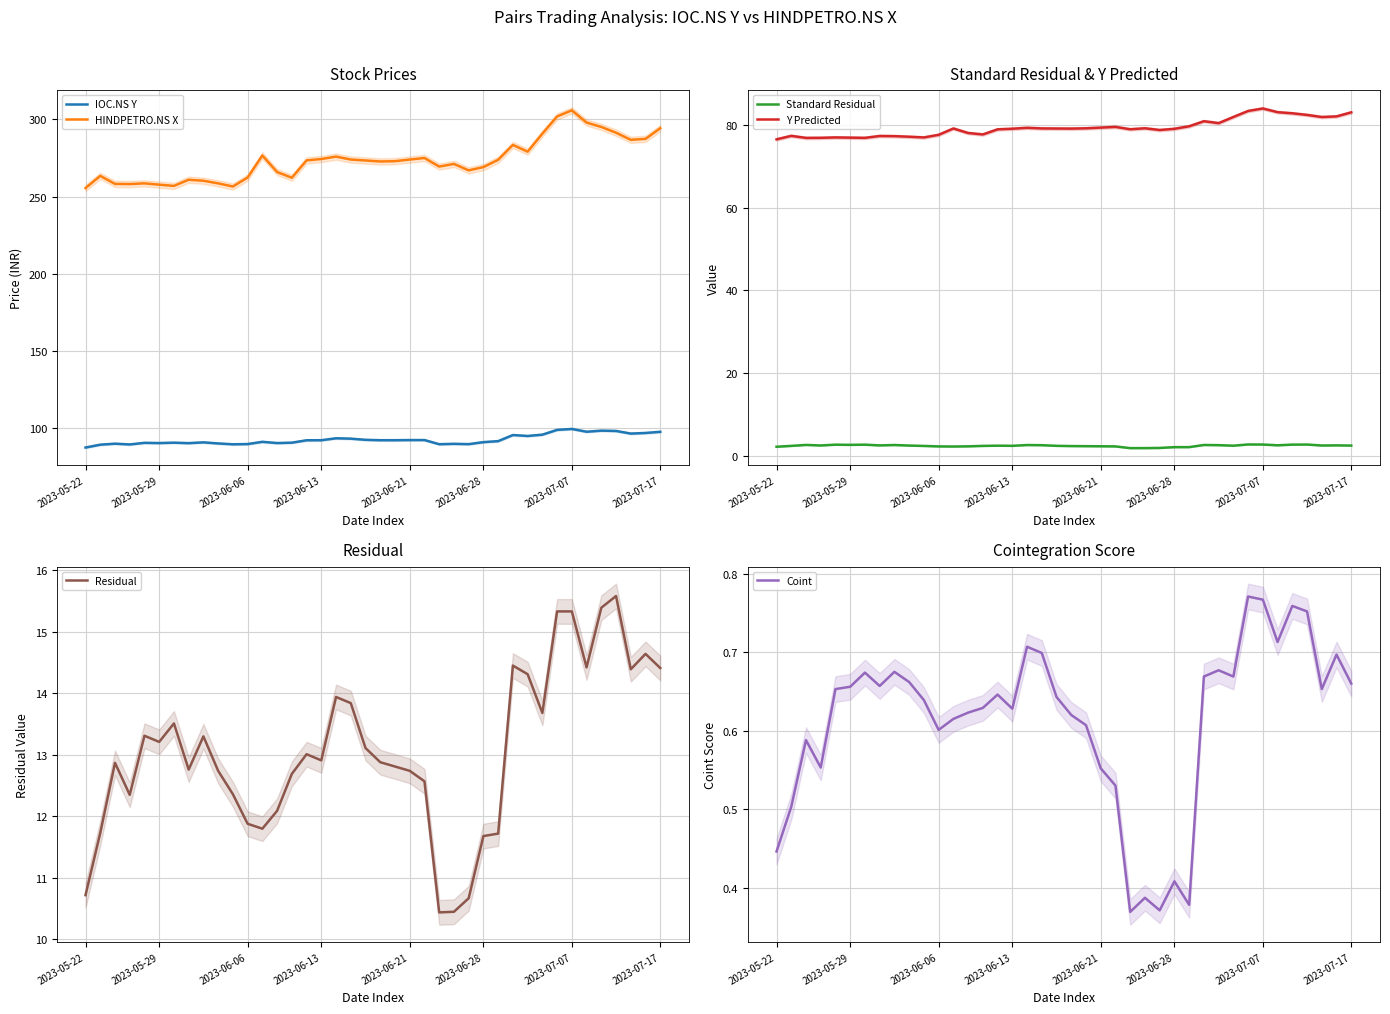

What is the difference between the Residual values at 31 and 34?

0.7